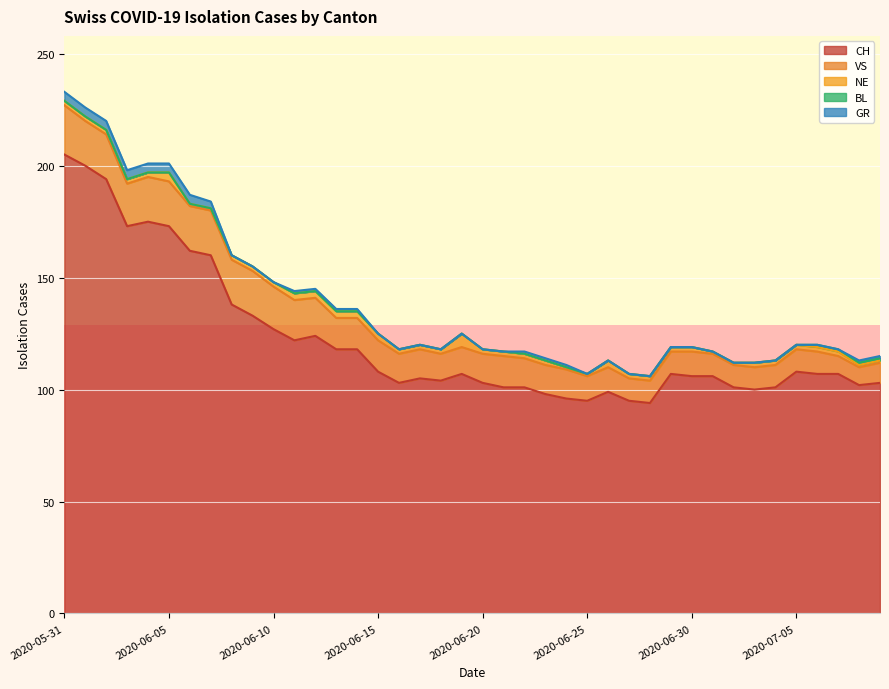

Reading left to right, what are all the values shown in this chart?

CH: 205	200	194	173	175	173	162	160	138	133	127	122	124	118	118	108	103	105	104	107	103	101	101	98	96	95	99	95	94	107	106	106	101	100	101	108	107	107	102	103
VS: 22	20	20	19	20	20	20	20	20	20	19	18	17	14	14	14	13	13	12	12	13	14	13	13	13	11	11	10	10	10	11	10	10	10	10	10	10	8	8	9
NE: 2	2	2	2	2	4	1	1	2	2	2	3	3	3	3	3	2	2	2	6	2	2	2	2	1	1	3	2	2	2	2	1	1	2	2	2	2	2	1	1
BL: 0	0	0	0	0	0	0	0	0	0	0	0	0	0	0	0	0	0	0	0	0	0	0	0	0	0	0	0	0	0	0	0	0	0	0	0	1	1	1	1
GR: 4	4	4	4	4	4	4	3	0	0	0	1	1	1	1	0	0	0	0	0	0	0	1	1	1	0	0	0	0	0	0	0	0	0	0	0	0	0	1	1